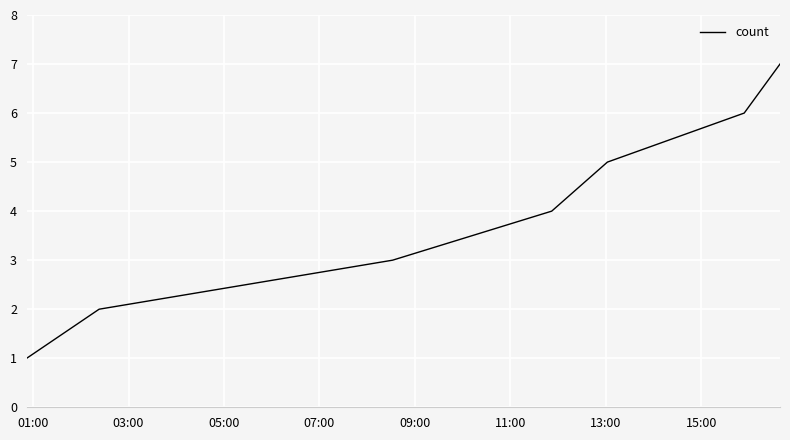

What is the maximum value shown in the chart?

7